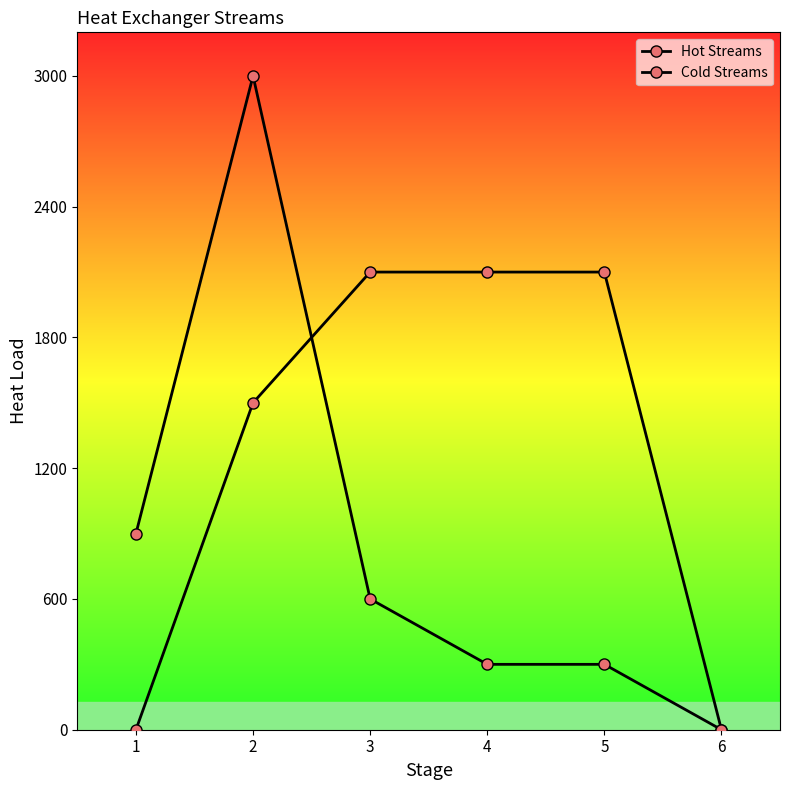

How many lines are shown in the chart?

2